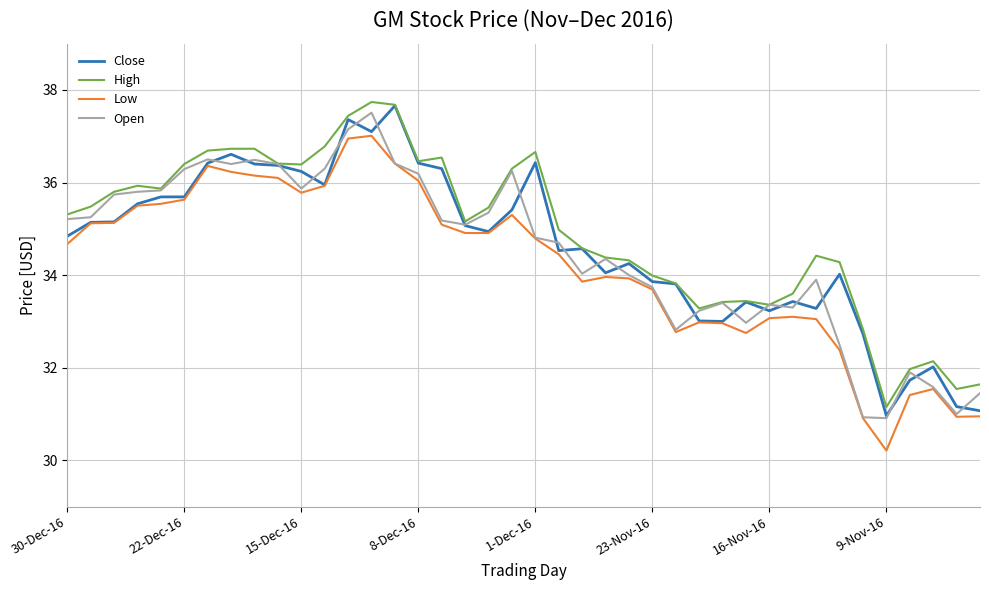

What is the maximum value shown in the chart?

37.7